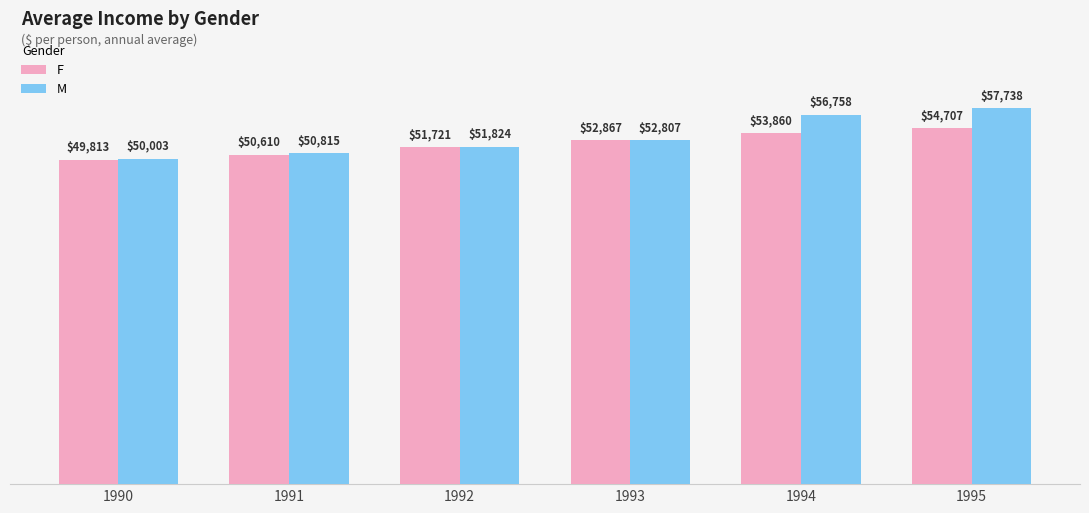

At which category is the sum across all series the highest?

1995